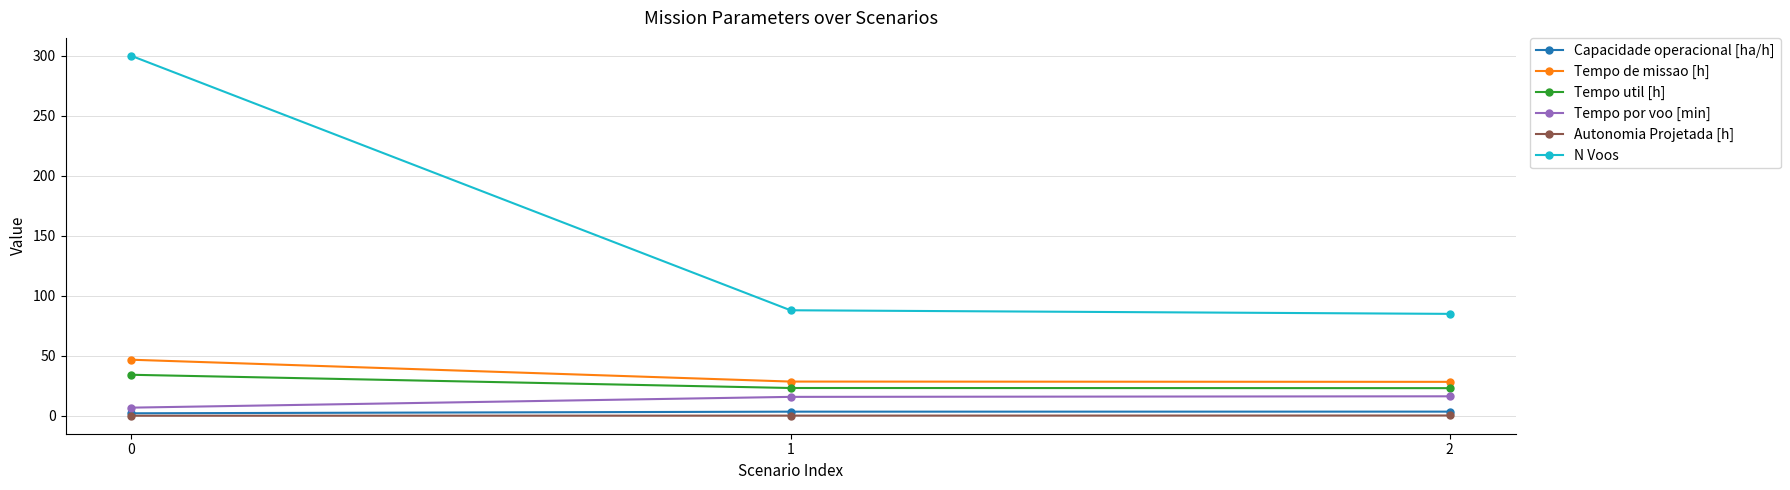

What is the maximum value shown in the chart?

300.0